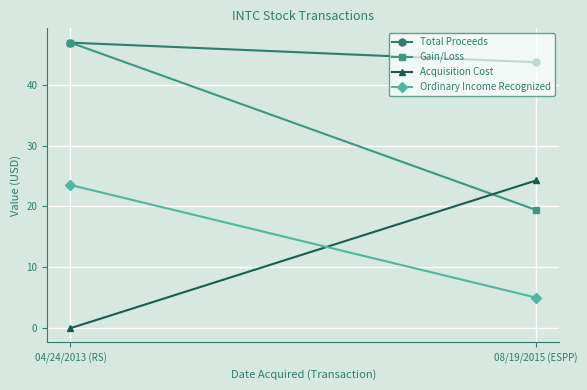

Which series has the largest total across all categories?

Total Proceeds